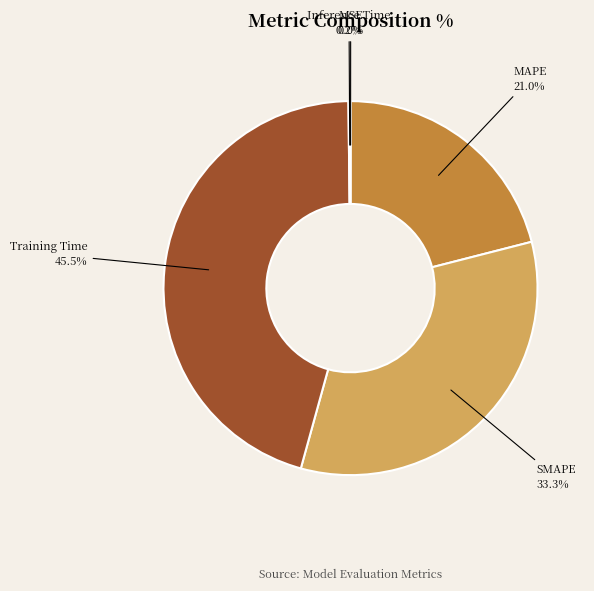

Which slice is the largest?

Training Time